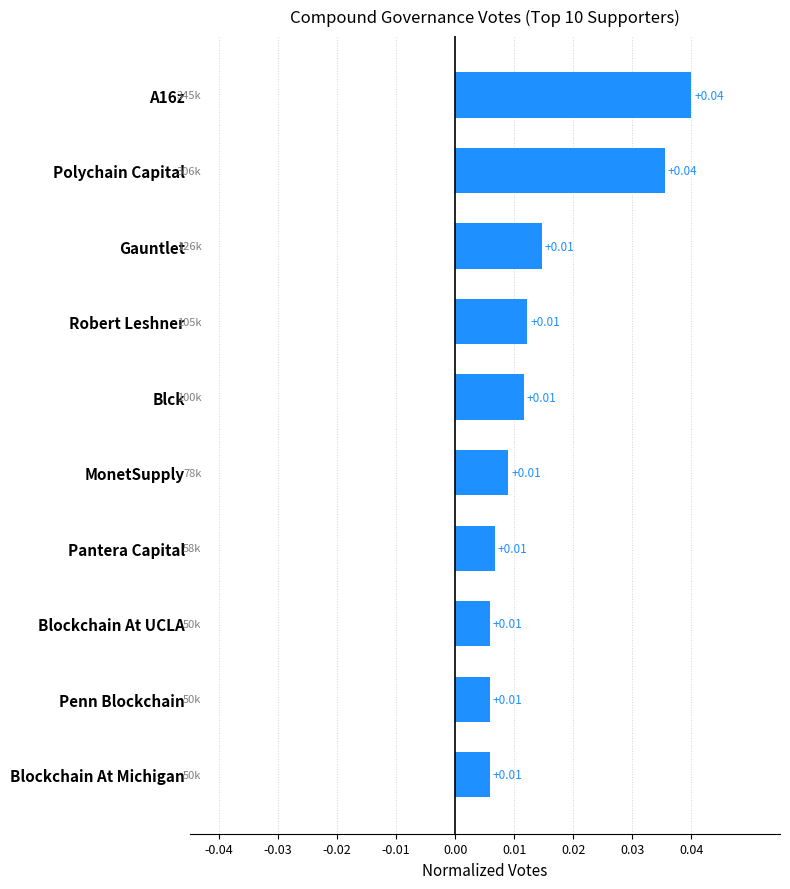

What is the label of the 3rd bar from the bottom?

Blockchain At UCLA